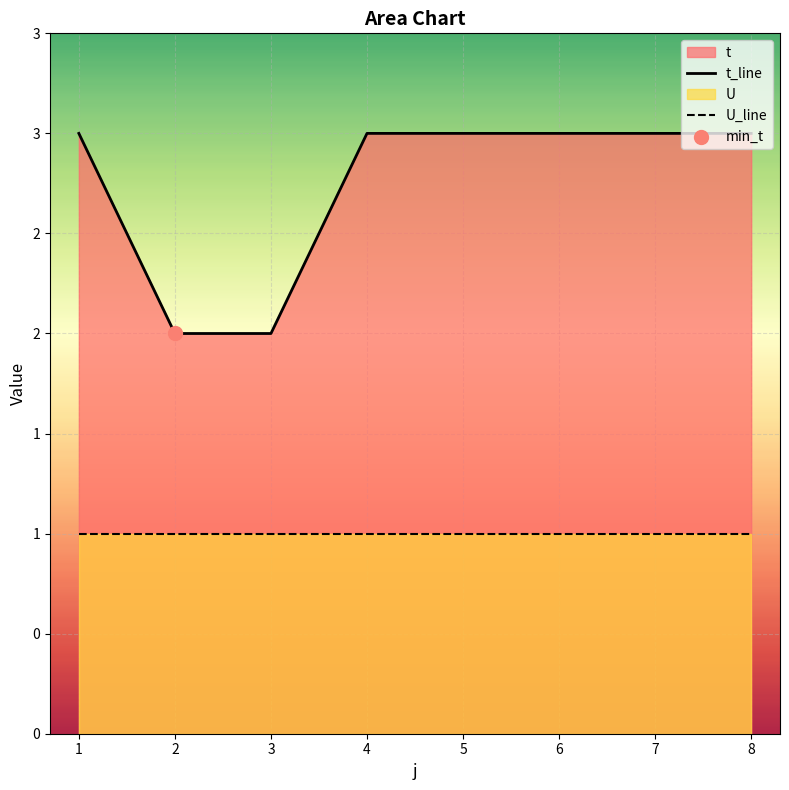

Which series has the largest Y range (max minus min)?

t_line